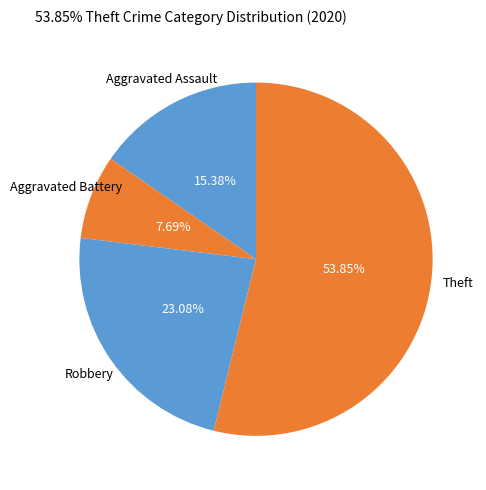

Is it true that Aggravated Assault is 15% of the pie?

True